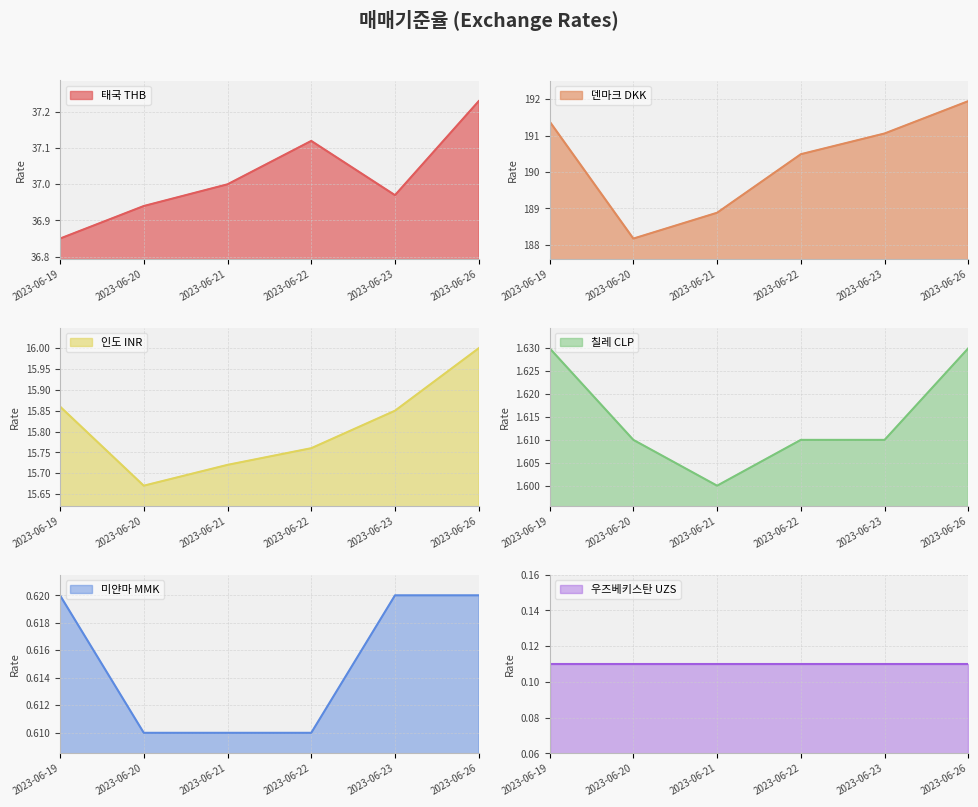

Is it true that 태국 THB equals 50.1 at 2023-06-26?

False